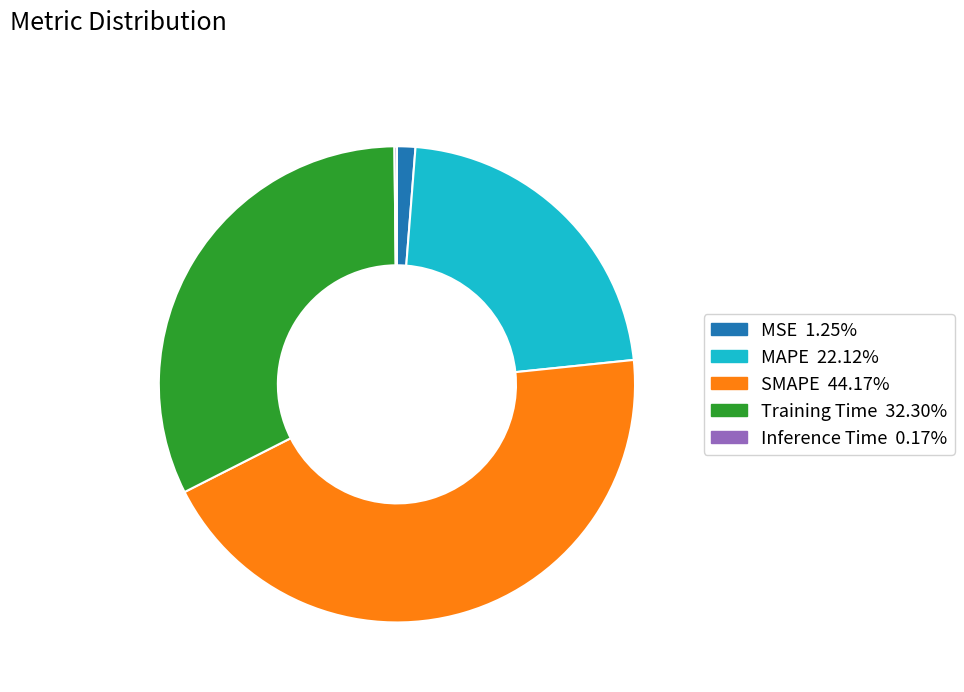

Does MSE account for over 50% of the chart?

No